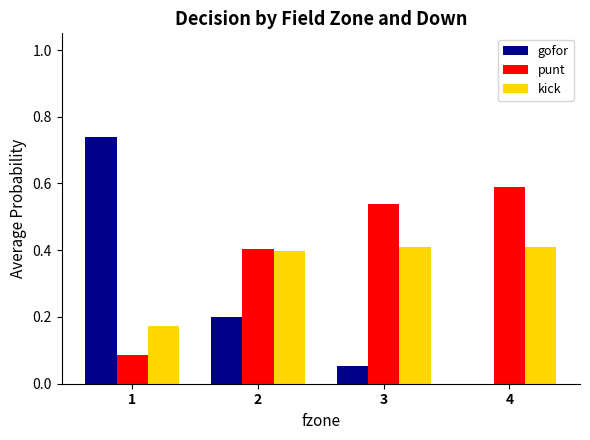

Is the value of kick at 1 greater than the value of gofor at 4?

Yes